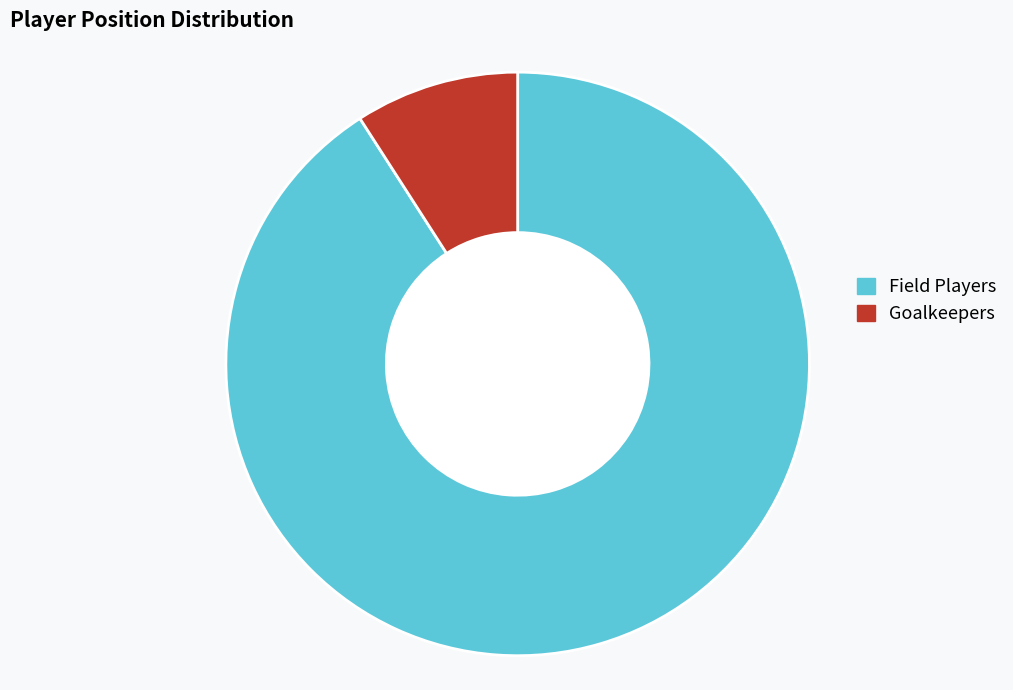

Is it true that Goalkeepers is 9% of the pie?

True